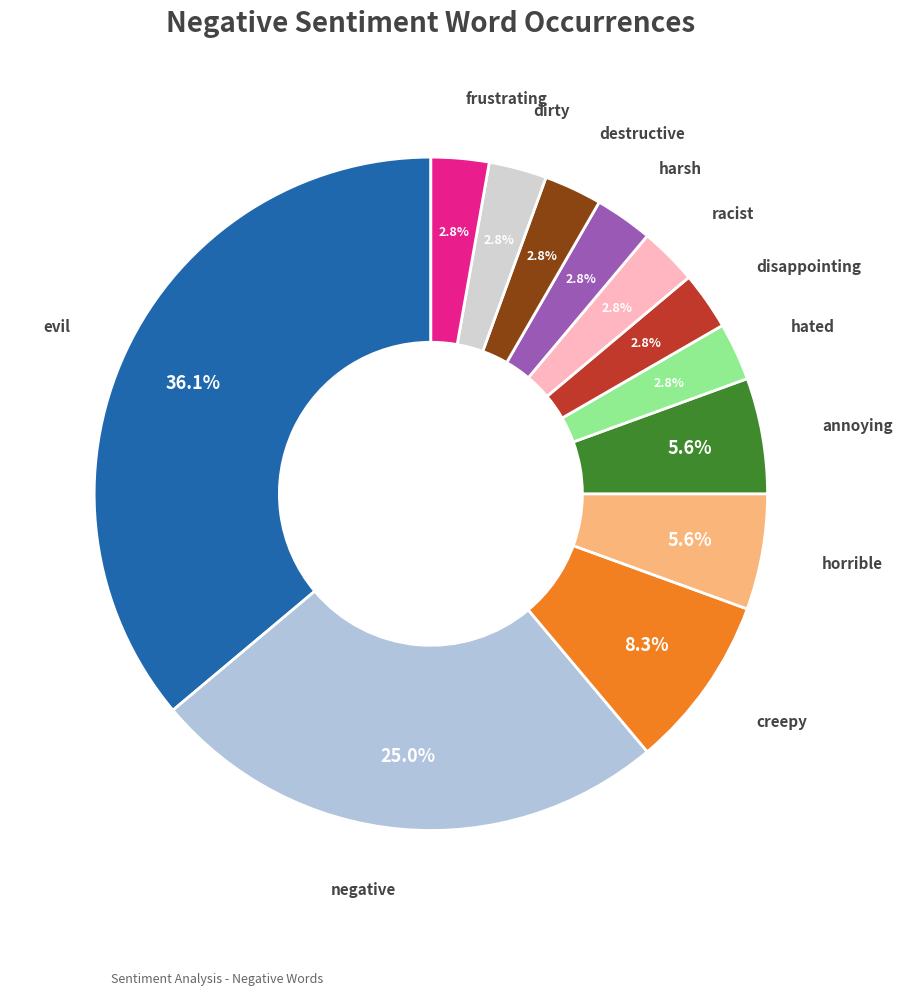

Is there a majority slice in this chart?

No